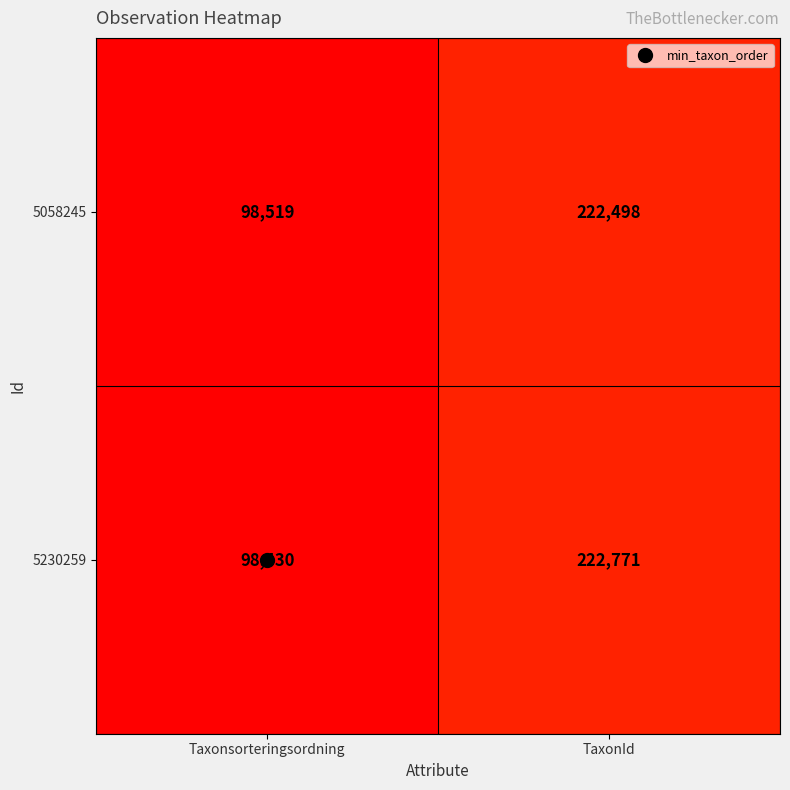

Is the value of 5230259 at TaxonId greater than the value of 5058245 at Taxonsorteringsordning?

Yes